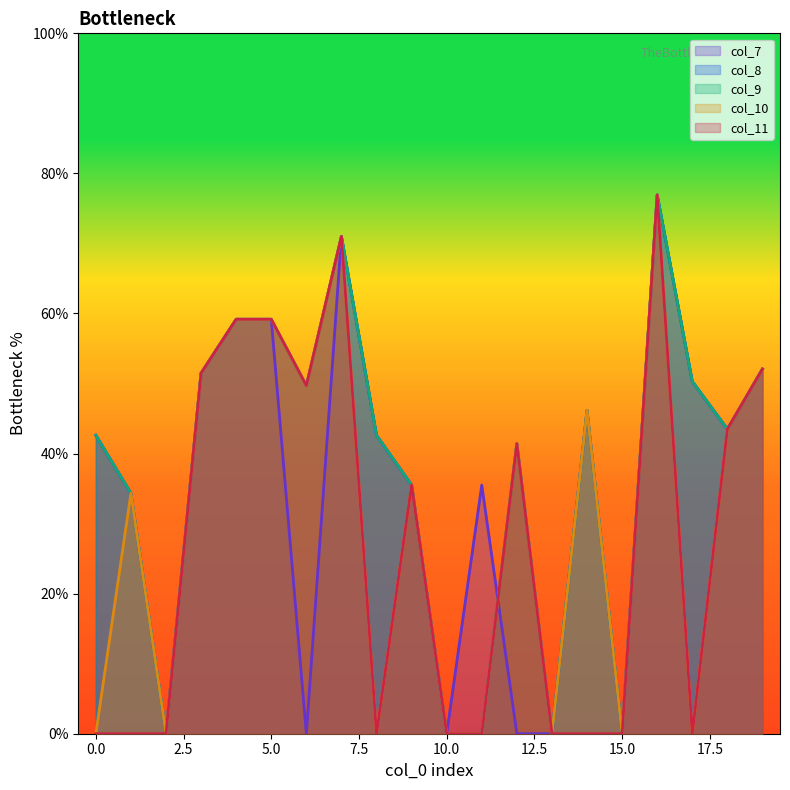

Where is the first local maximum for col_10?

1